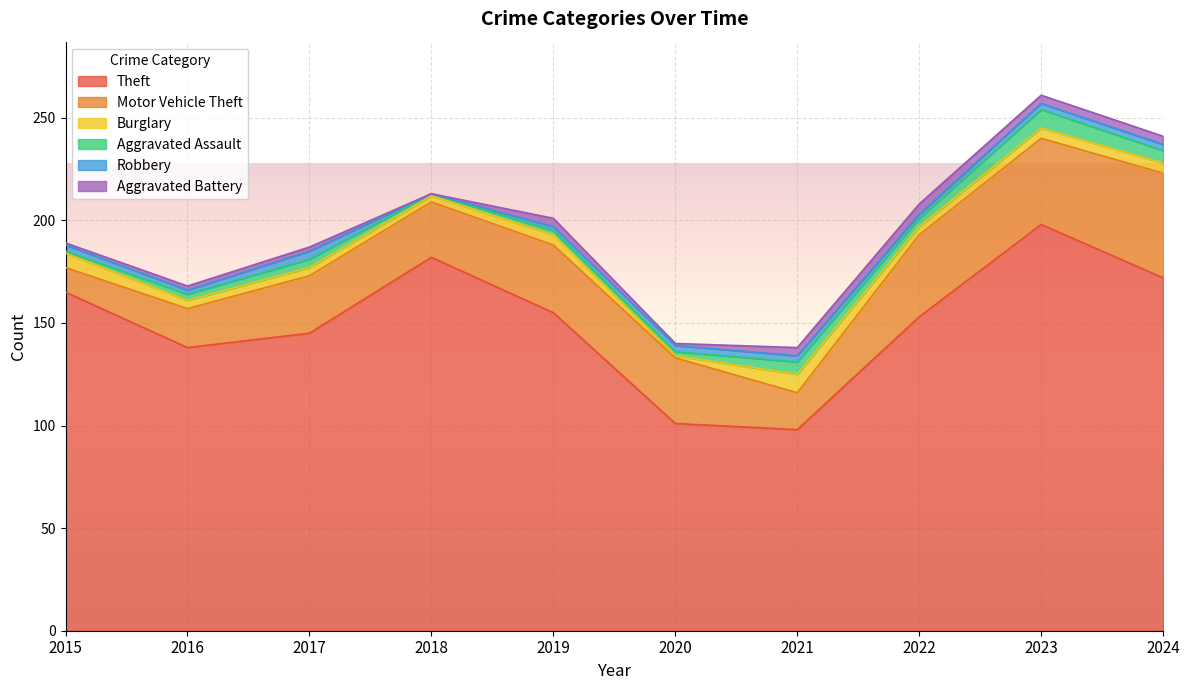

Which has a higher value, 2015 or 2019?

2015